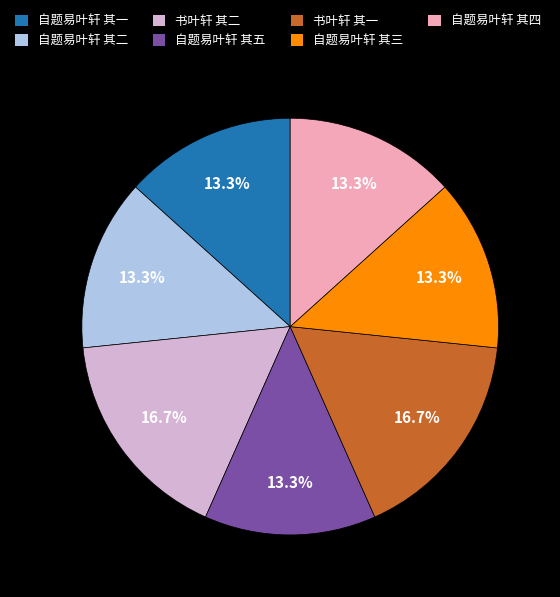

To the nearest percent, what percentage of the pie is 自题易叶轩 其四?

13%